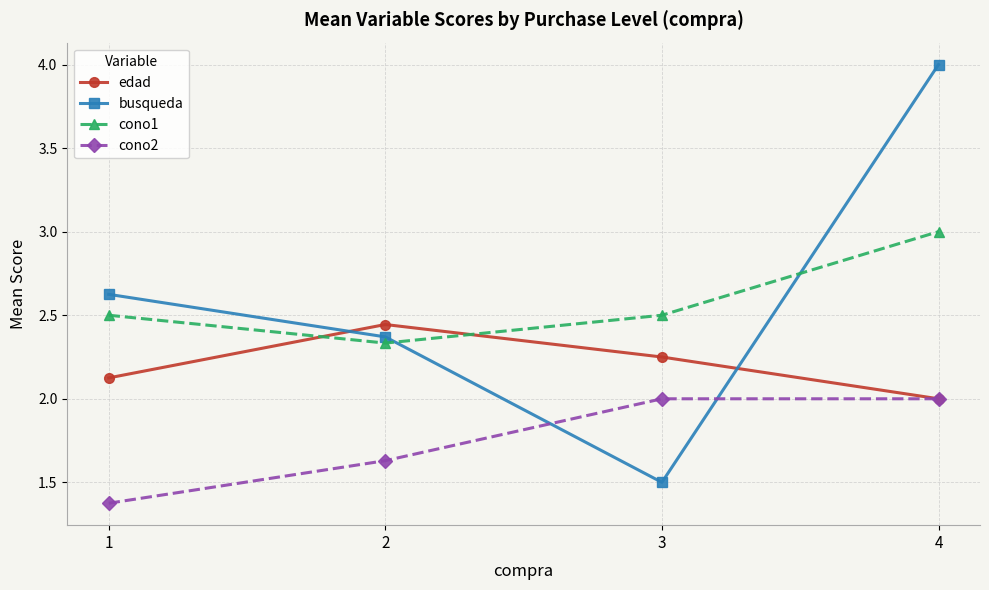

True or false: busqueda and cono1 cross at least once.

True